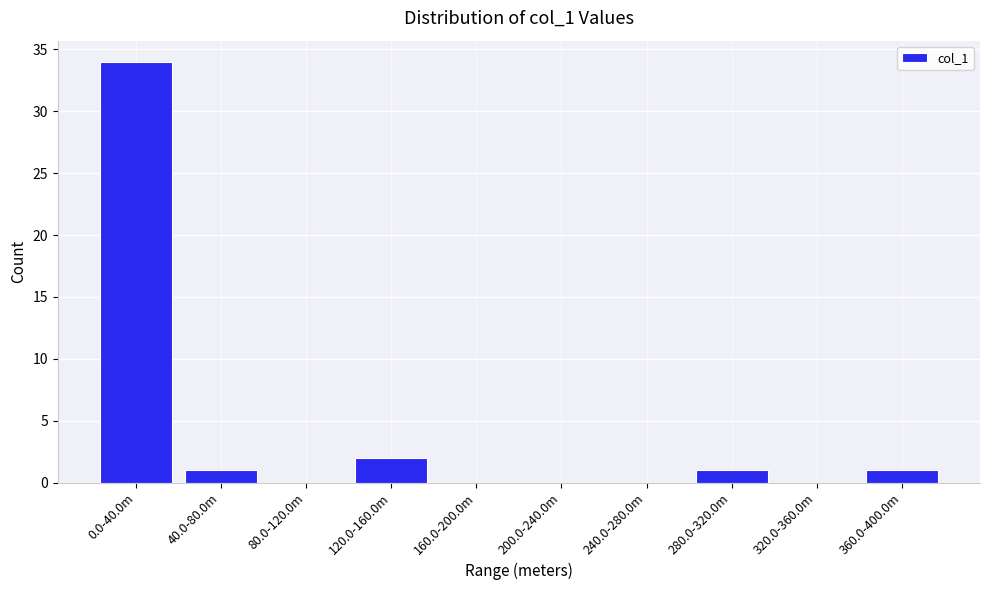

Reading right to left, list all the values displayed in this chart.

360.0-400.0m=1	320.0-360.0m=0	280.0-320.0m=1	240.0-280.0m=0	200.0-240.0m=0	160.0-200.0m=0	120.0-160.0m=2	80.0-120.0m=0	40.0-80.0m=1	0.0-40.0m=34